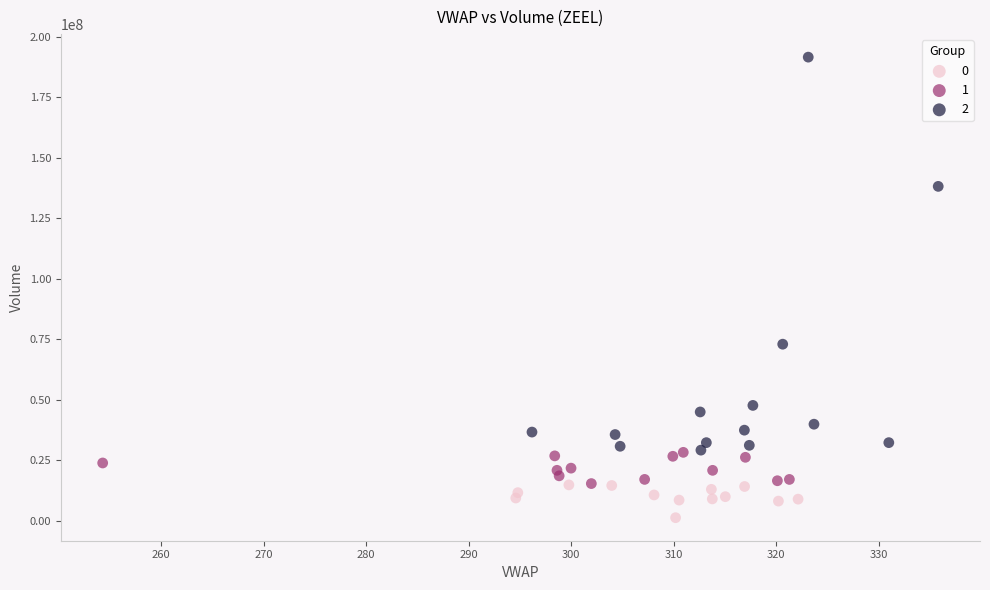

What are all the series names shown in the legend?

0, 1, 2